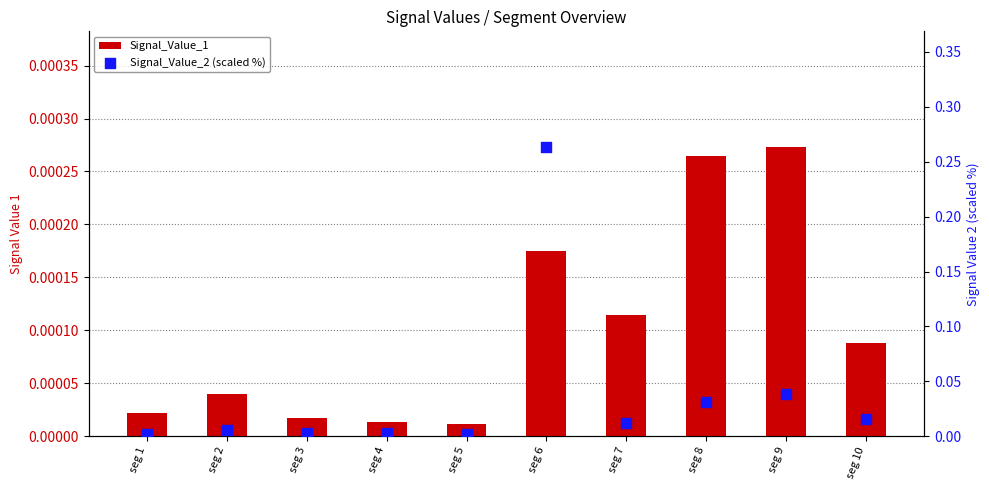

Which series contains the lowest Y value?

Signal_Value_1